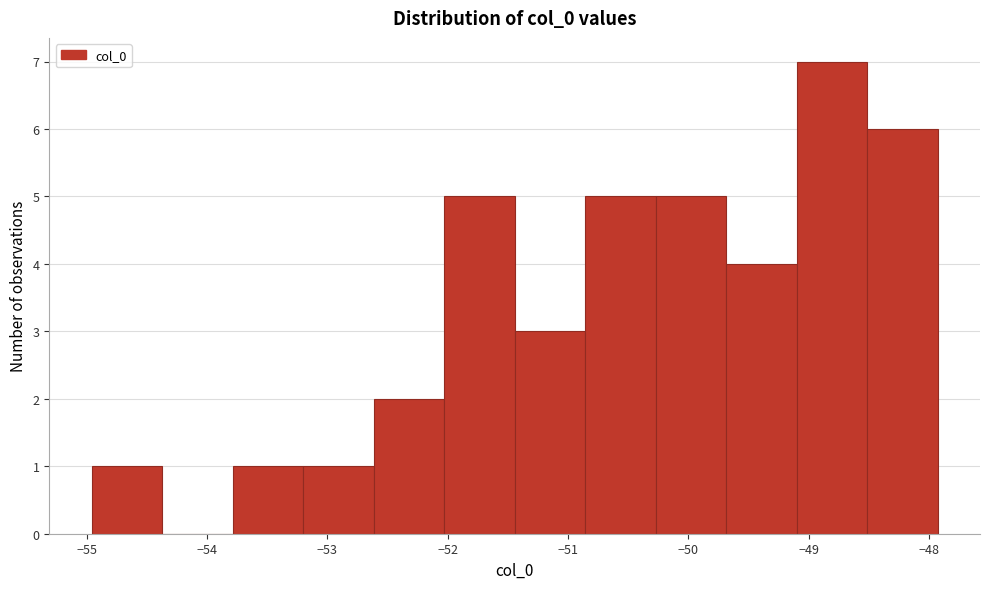

Reading left to right, transcribe this chart: for each bar, give the range it covers on the x-axis and its height. Neither the bar edges nor the heights are printed on the chart, so give them approximately, as read against the axes.

-55.0 to -54.4: 1
-54.4 to -53.8: 0
-53.8 to -53.2: 1
-53.2 to -52.6: 1
-52.6 to -52.0: 2
-52.0 to -51.4: 5
-51.4 to -50.9: 3
-50.9 to -50.3: 5
-50.3 to -49.7: 5
-49.7 to -49.1: 4
-49.1 to -48.5: 7
-48.5 to -47.9: 6